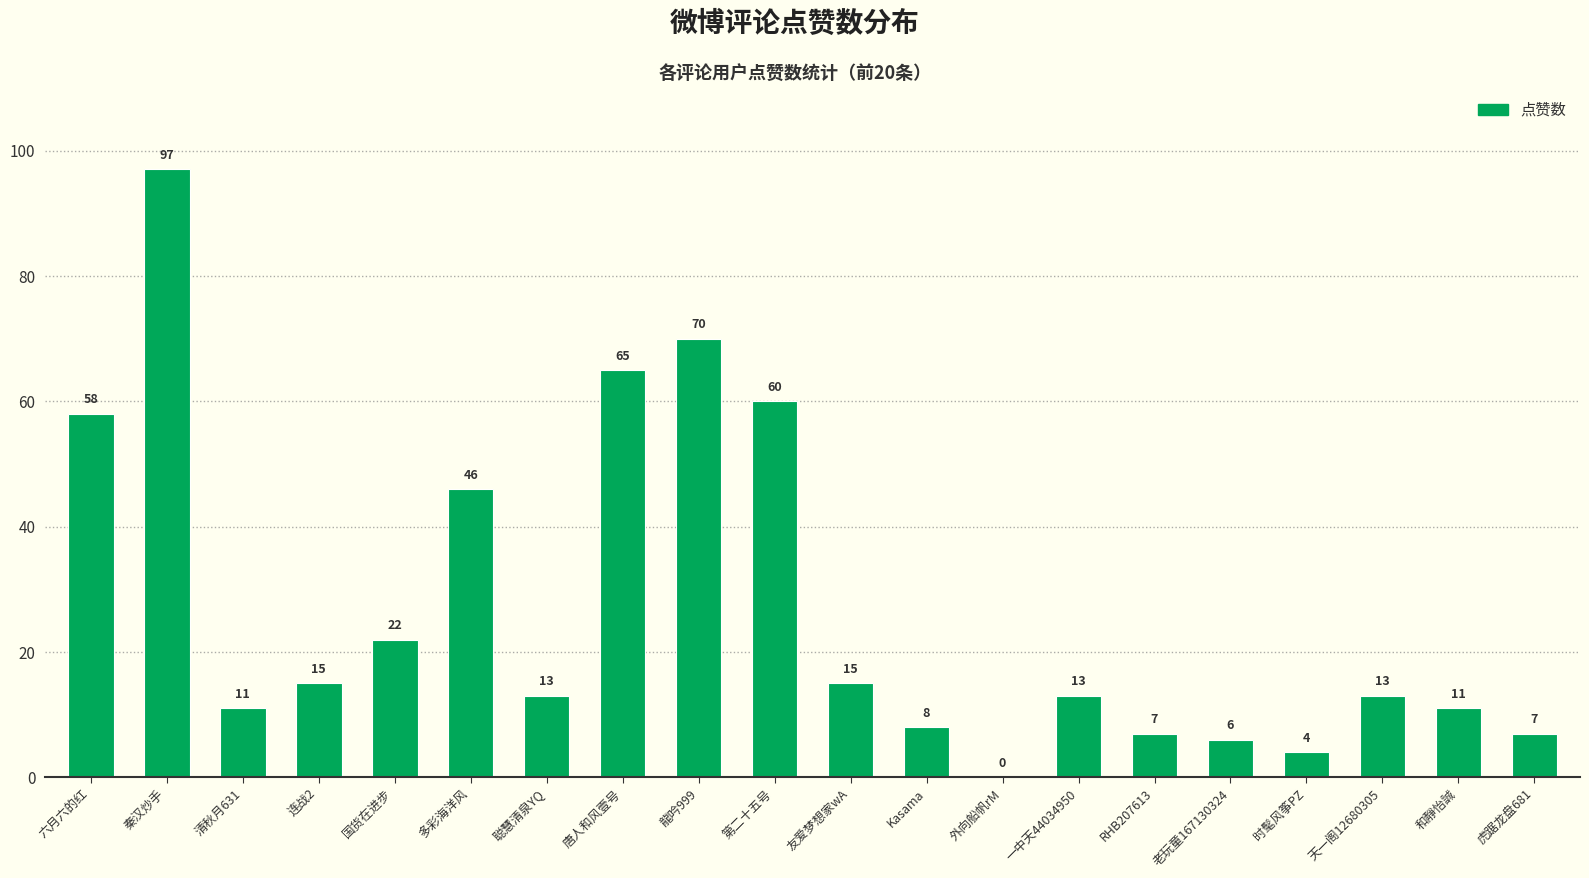

Is it true that the value at 六月六的红 is 87?

False